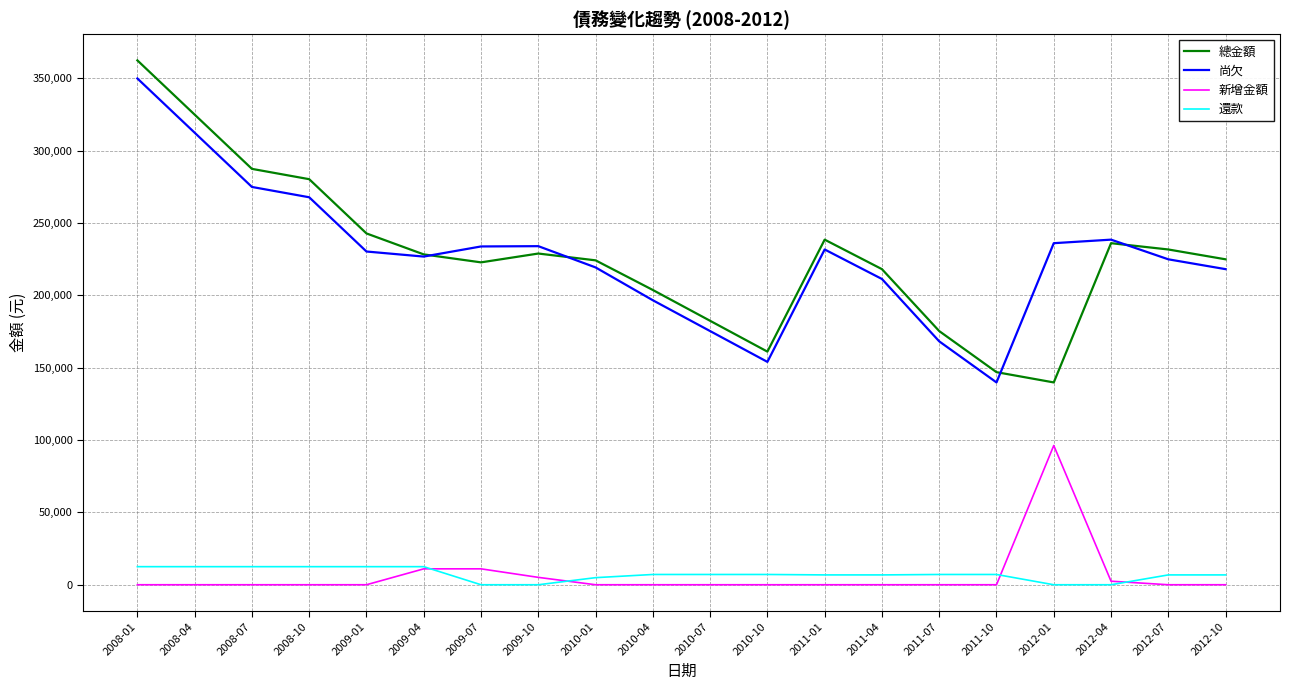

At 2010-07, list the series in order from smallest to largest.

新增金額, 還款, 尚欠, 總金額